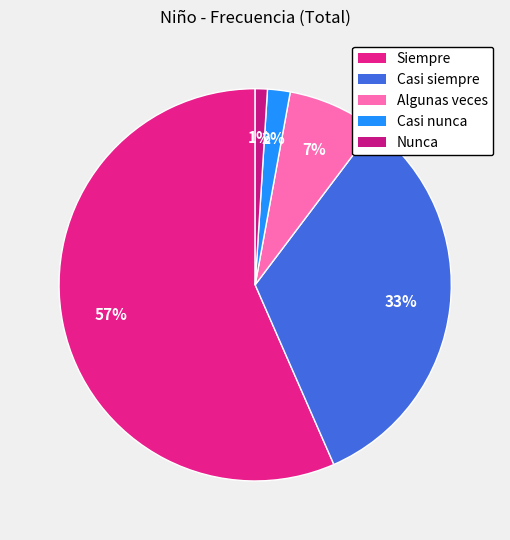

Which slice is the largest?

Siempre